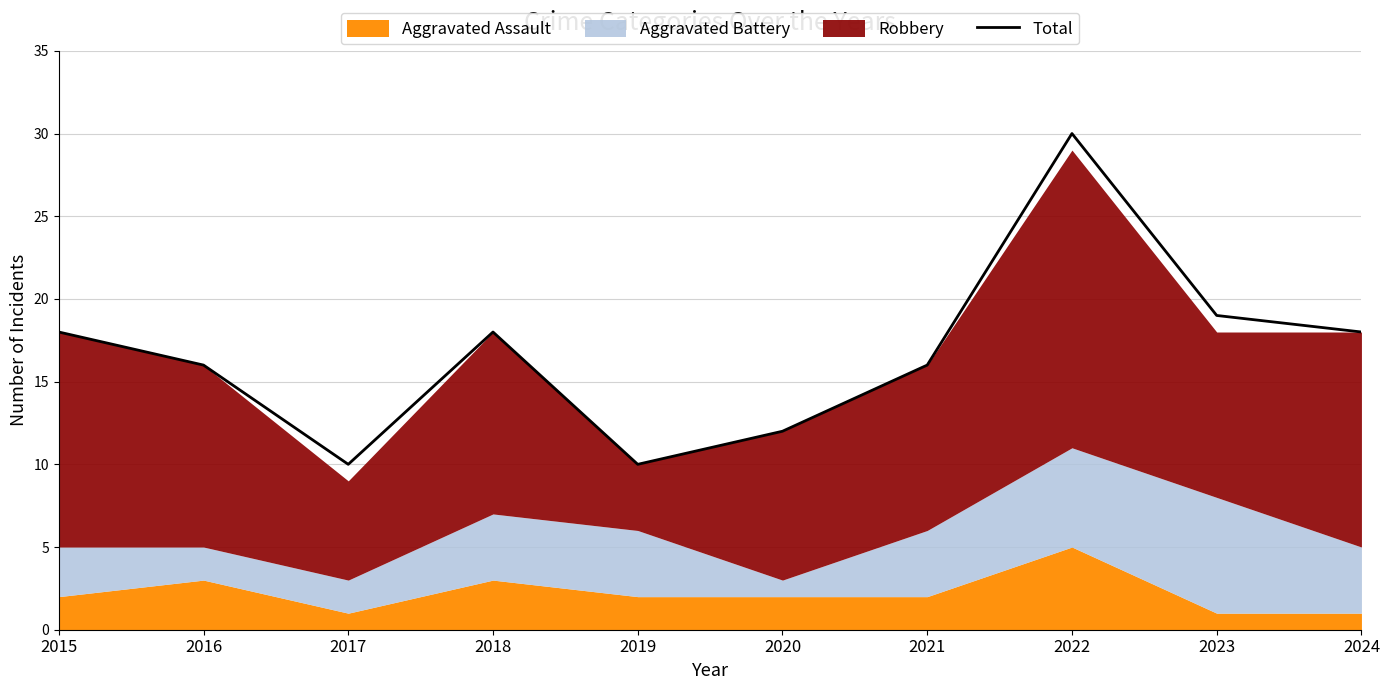

List the labels in order of value, largest first.

2022, 2023, 2015, 2018, 2024, 2016, 2021, 2020, 2017, 2019